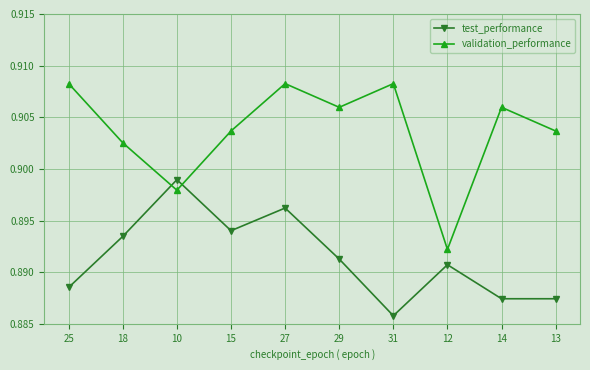

What is the sum of the test_performance values at 15 and 13?

1.8